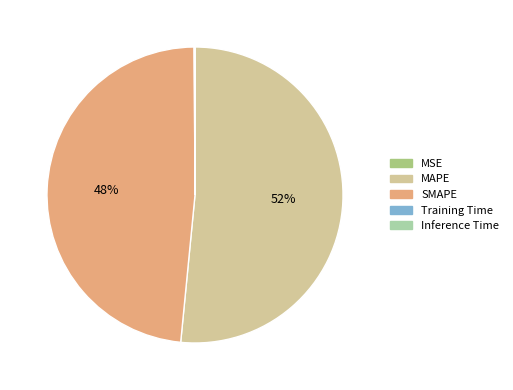

To the nearest percent, what is the average slice percentage?

20%